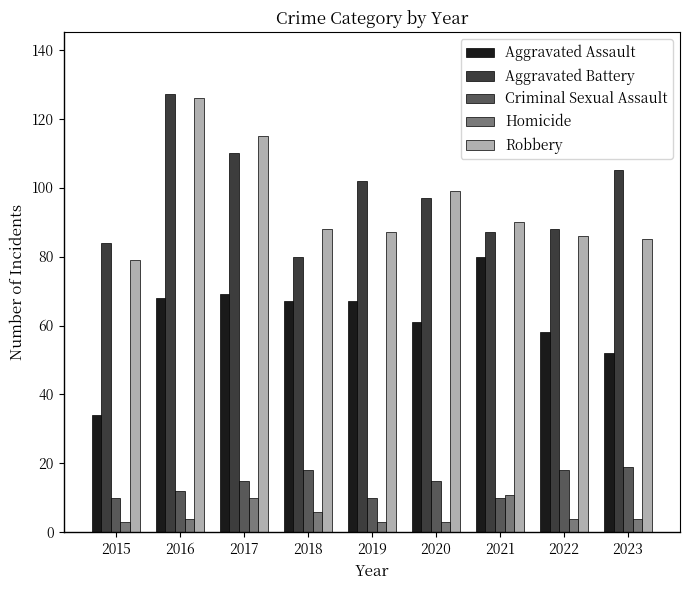

Reading right to left, extract all data points from this chart.

Aggravated Assault: 52	58	80	61	67	67	69	68	34
Aggravated Battery: 105	88	87	97	102	80	110	127	84
Criminal Sexual Assault: 19	18	10	15	10	18	15	12	10
Homicide: 4	4	11	3	3	6	10	4	3
Robbery: 85	86	90	99	87	88	115	126	79